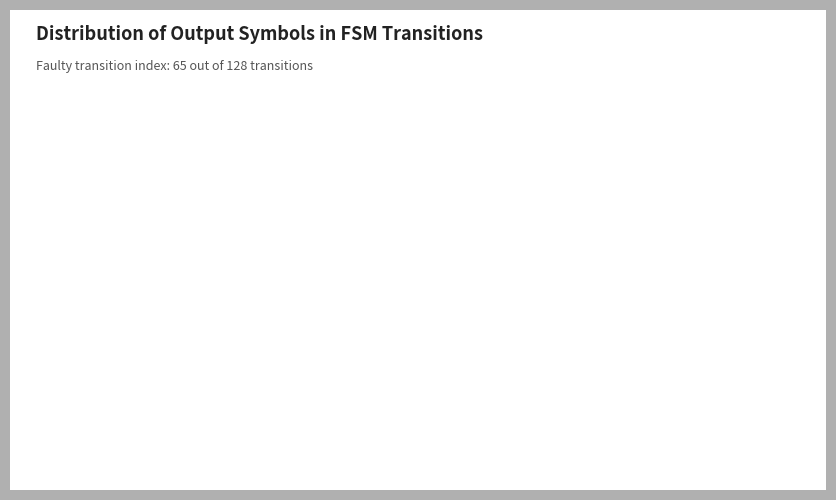

Which category accounts for the majority?

output=1